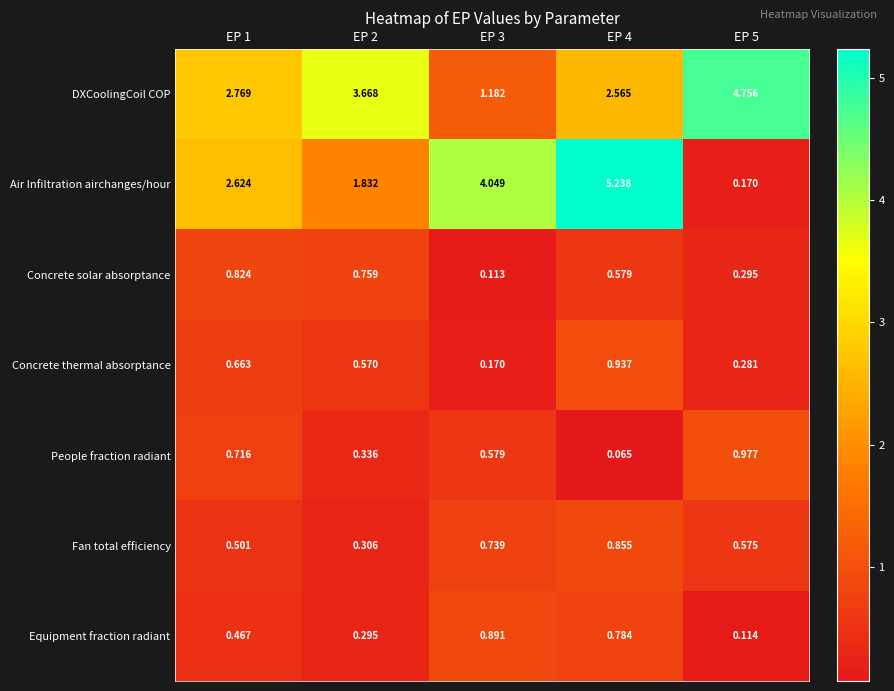

Which series changed the most between EP 1 and EP 3?

DXCoolingCoil COP